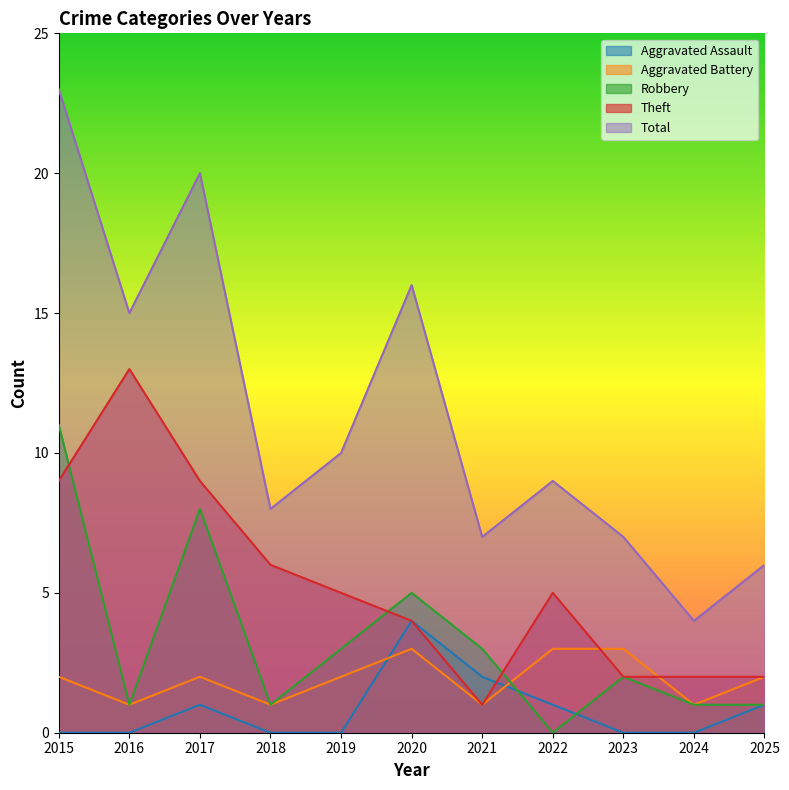

What is the spread (max minus min) of values at 2016?

15